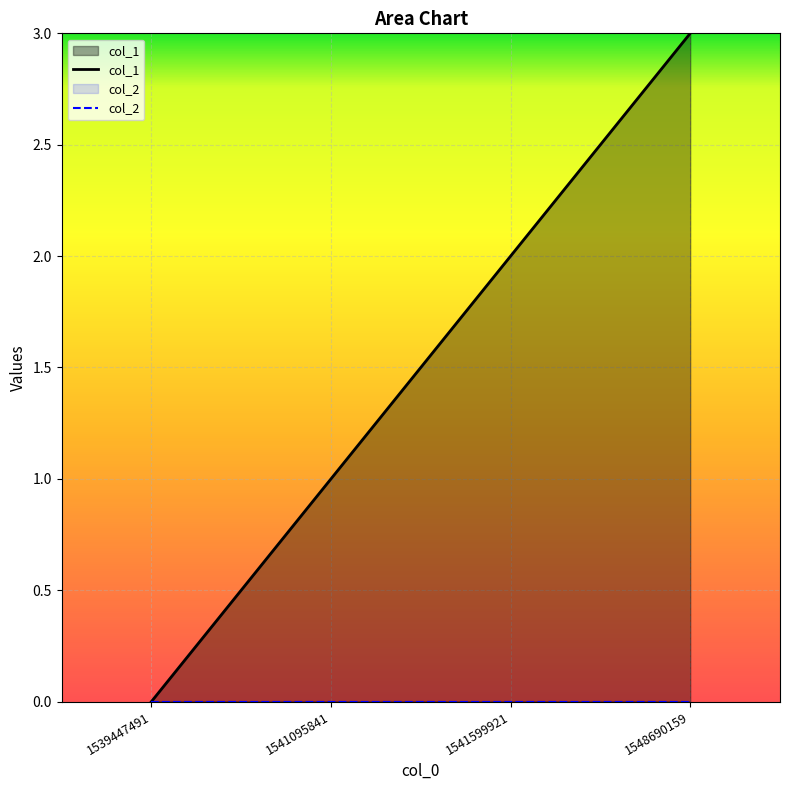

What is the greatest value displayed?

3